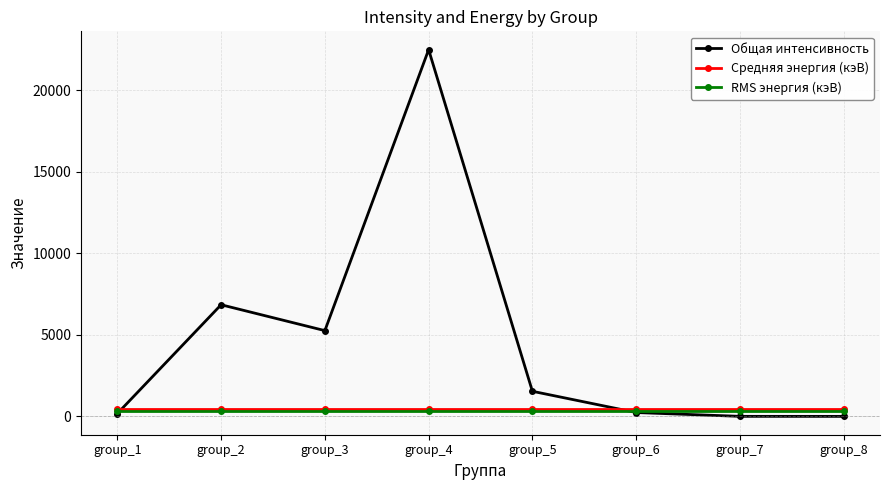

Which category has the highest value across all series?

group_4